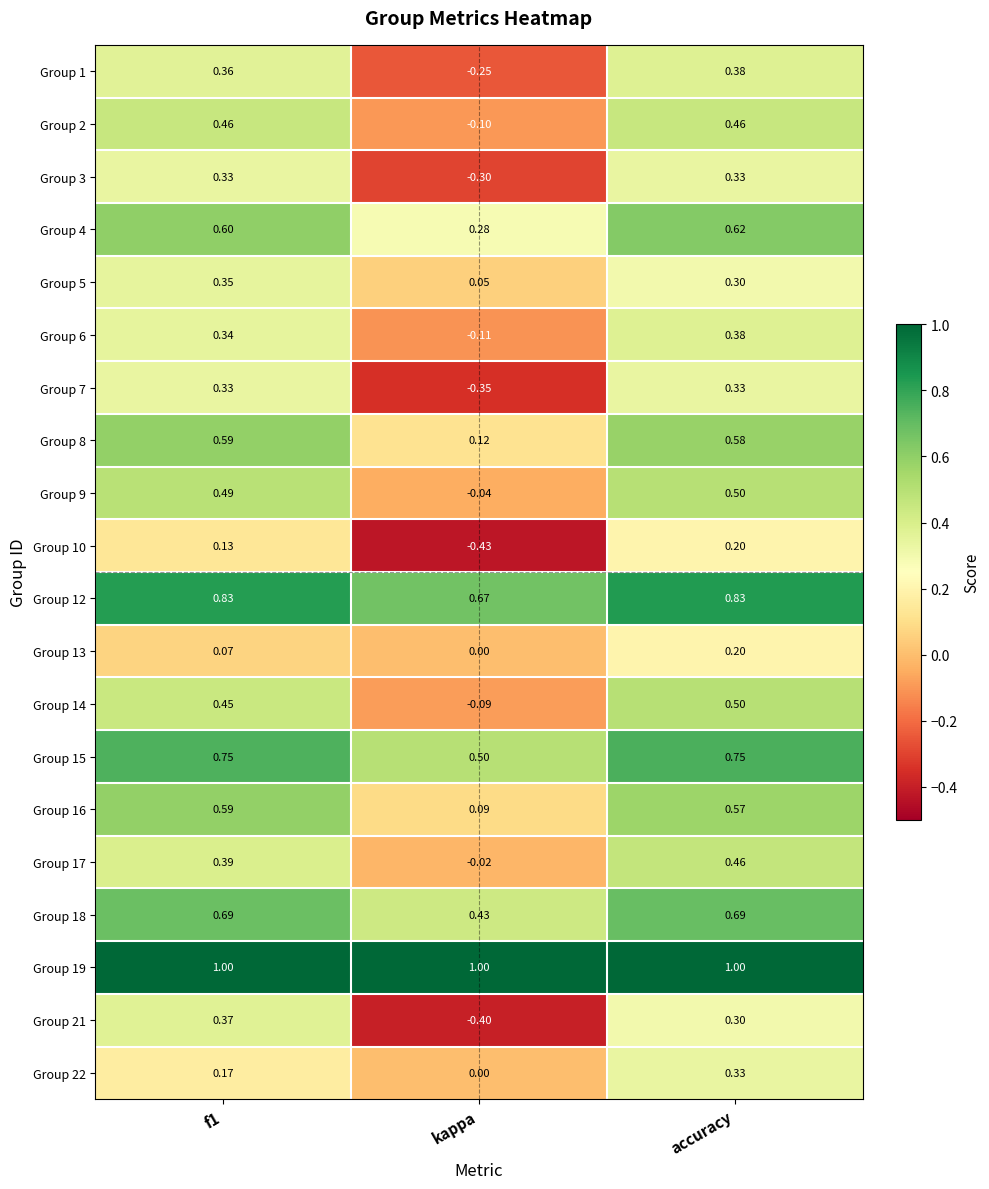

What is the total value across all series at kappa?

1.1